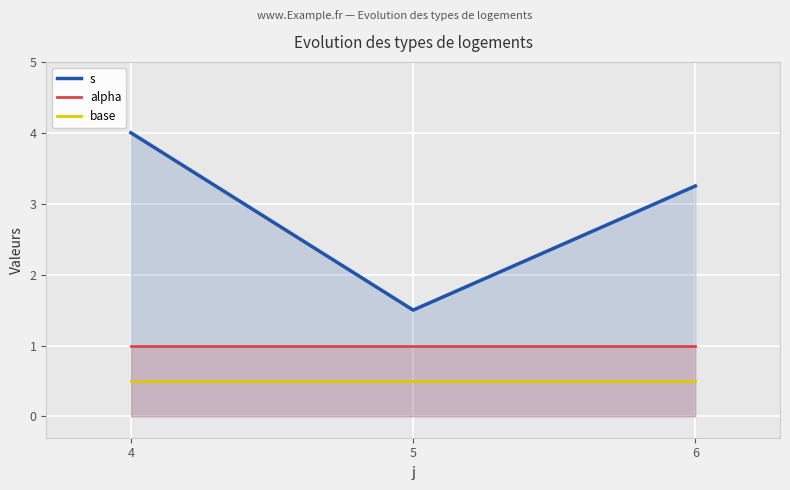

Rank the series at 4 from lowest to highest value.

base, alpha, s